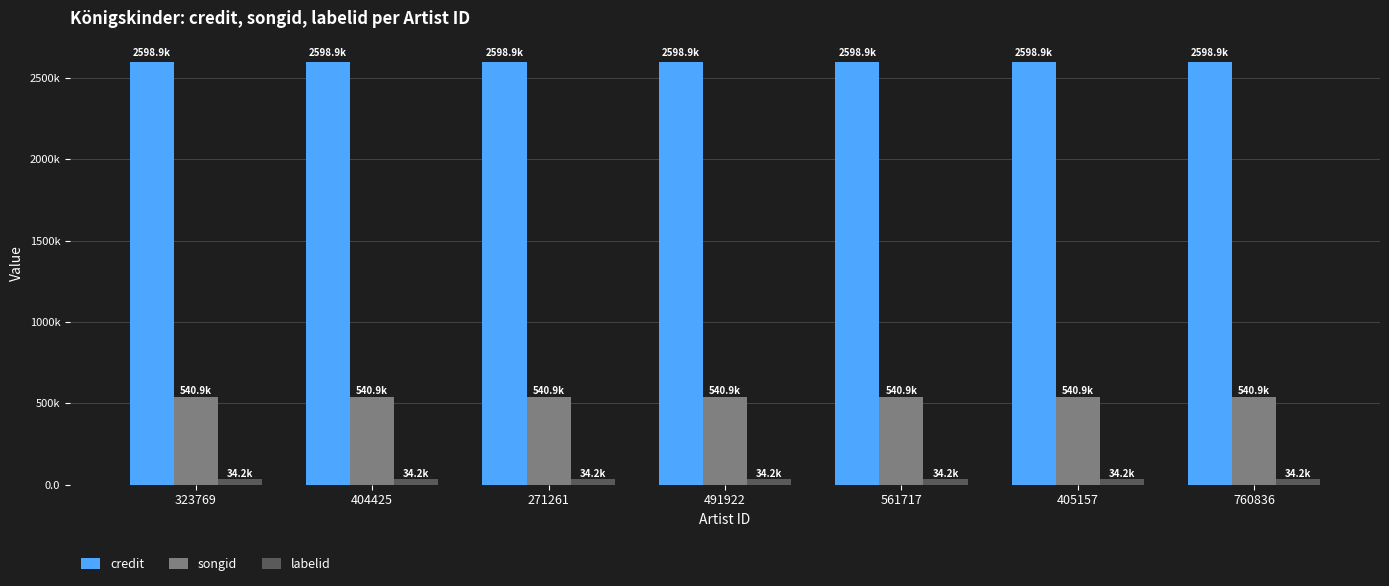

What is the total value across all series at 561717?

3174031